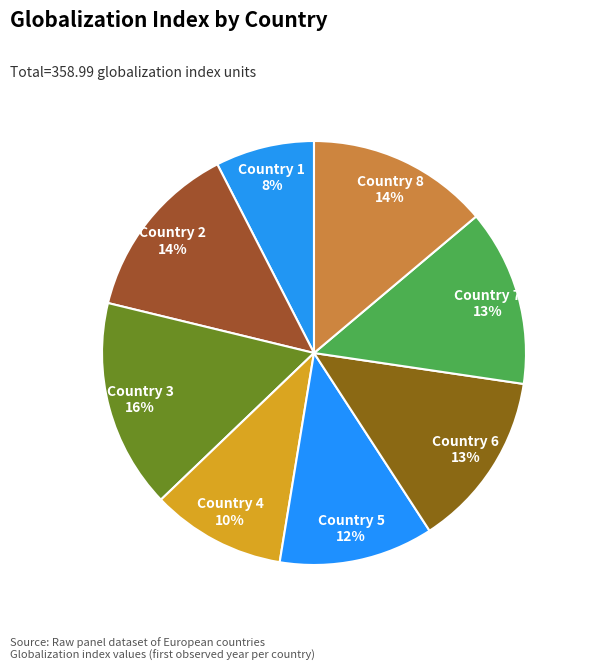

Combined, do Country 4 and Country 3 account for over 50%?

No